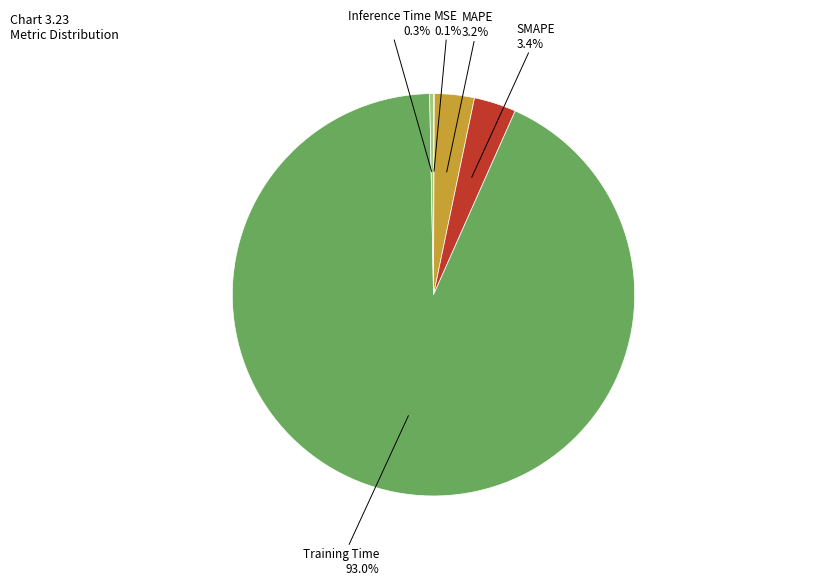

Which slice is the largest?

Training Time